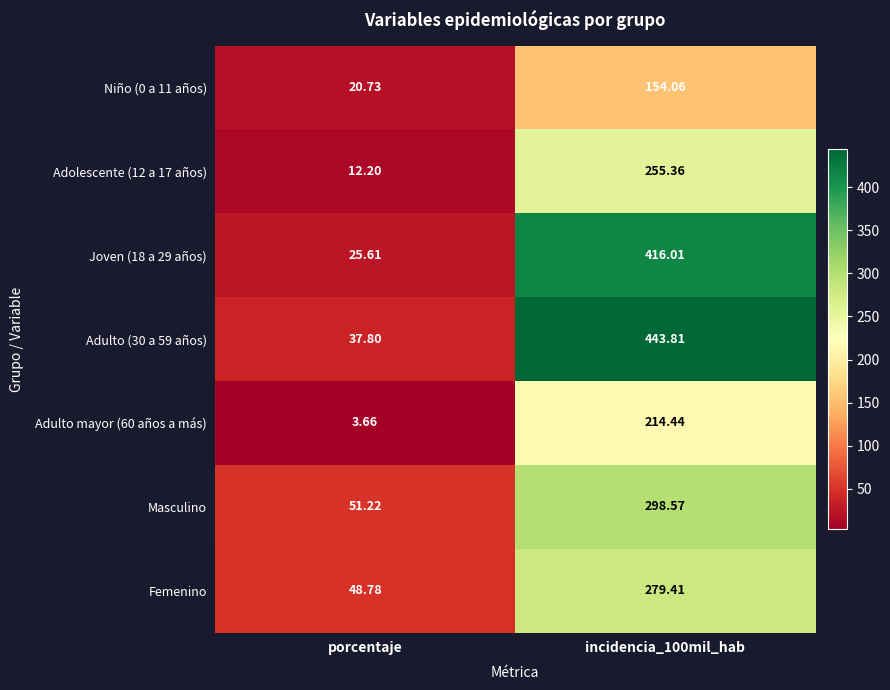

At which label is Joven (18 a 29 años) closest to 220?

porcentaje